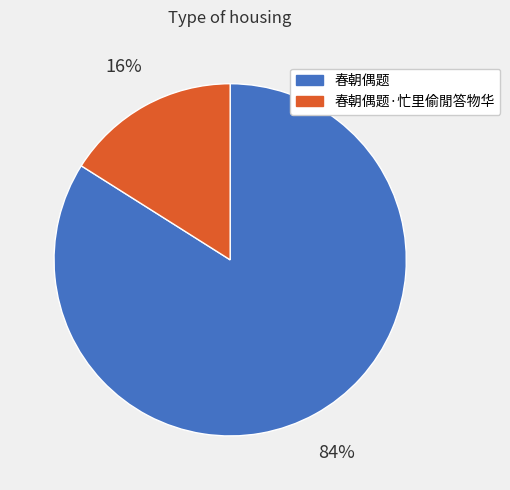

Do 春朝偶题·忙里偷閒答物华 and 春朝偶题 together represent more than half of the pie?

Yes